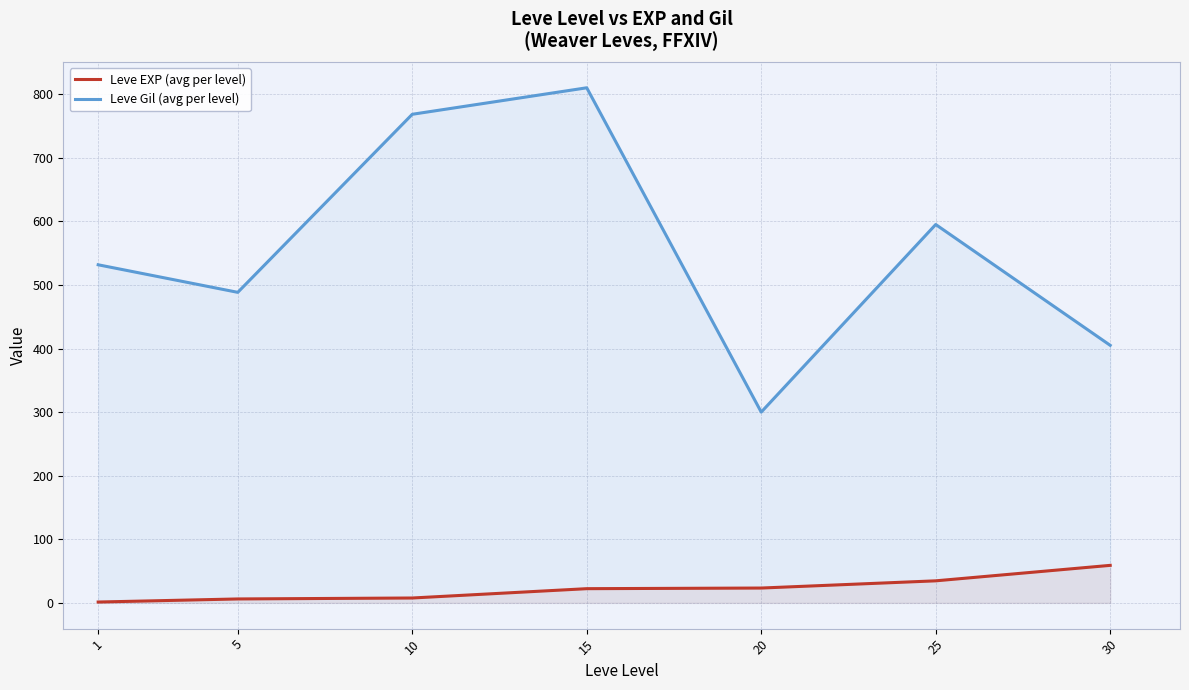

At which label does Leve Gil (avg per level) reach its peak?

15